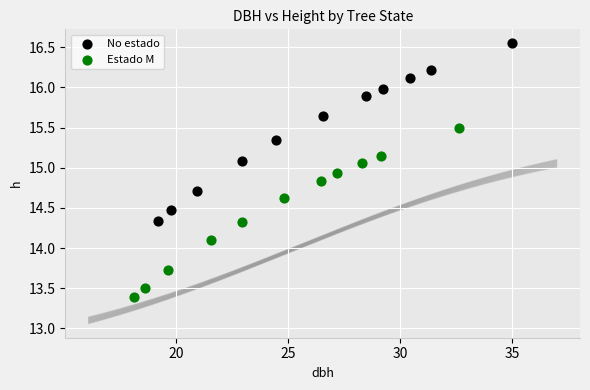

Which series has the largest Y range (max minus min)?

No estado